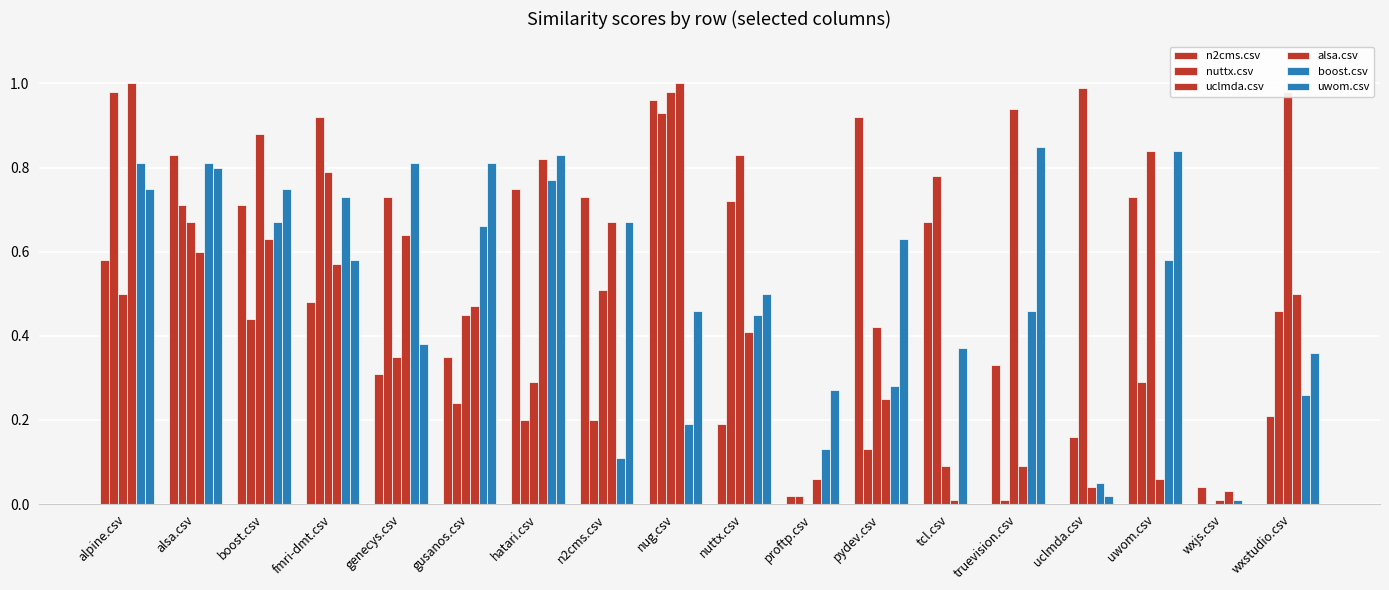

At how many categories does at least one series exceed 0?

18